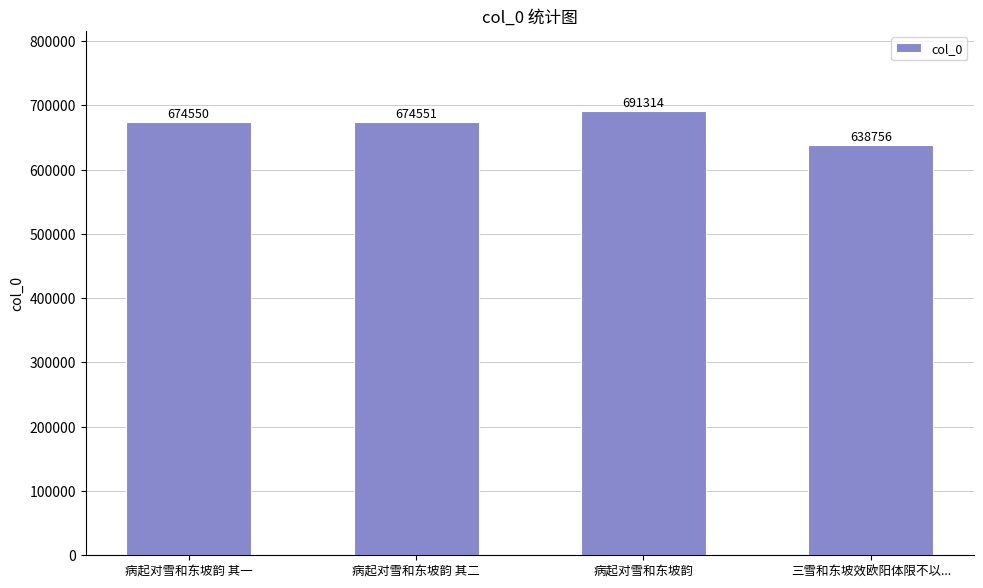

Are the bars horizontal?

No